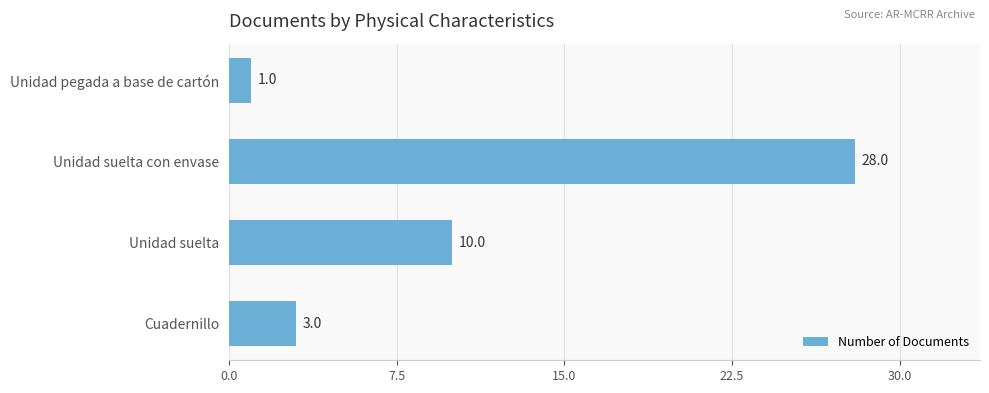

Which label corresponds to the largest value in the chart?

Unidad suelta con envase